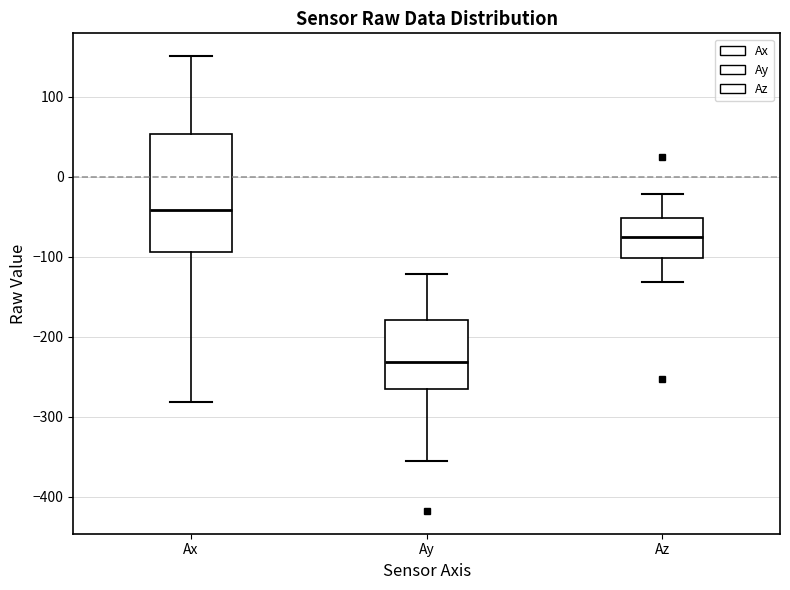

Reading left to right, read every box against the y-axis: the position of its median line, the range the box covers, and the ends of its whiskers. The values are not printed on the chart, so give them approximately, as read against the axis.

Ax: median -40, box -90 to 50, whiskers -280 to 150
Ay: median -230, box -270 to -180, whiskers -360 to -120
Az: median -70, box -100 to -50, whiskers -130 to -20